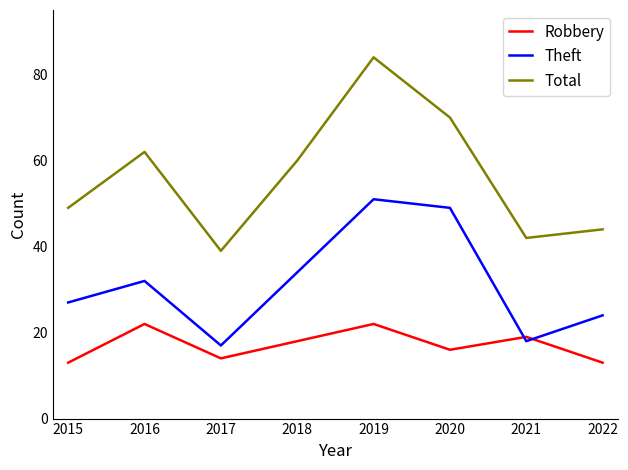

How many values in the Theft series are below 32?

4